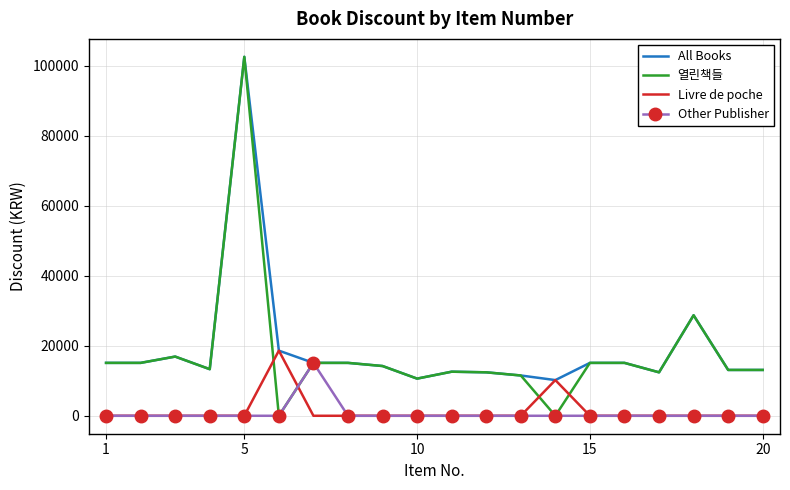

Which series has the widest spread of values?

열린책들